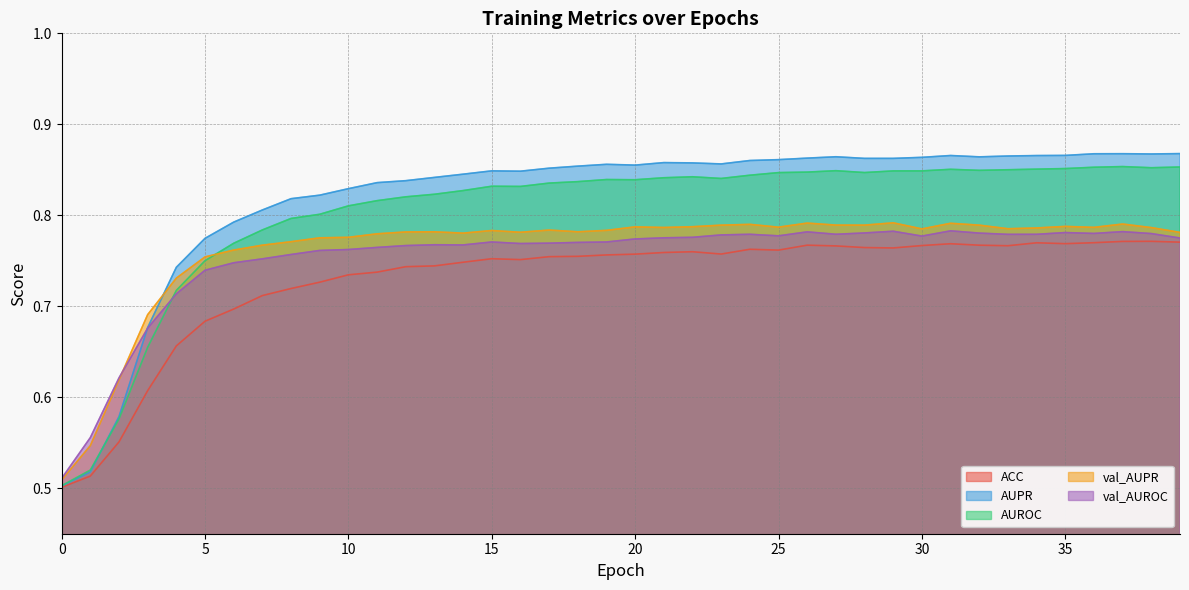

What is the value of the ACC point at the 37th from the left?

0.8